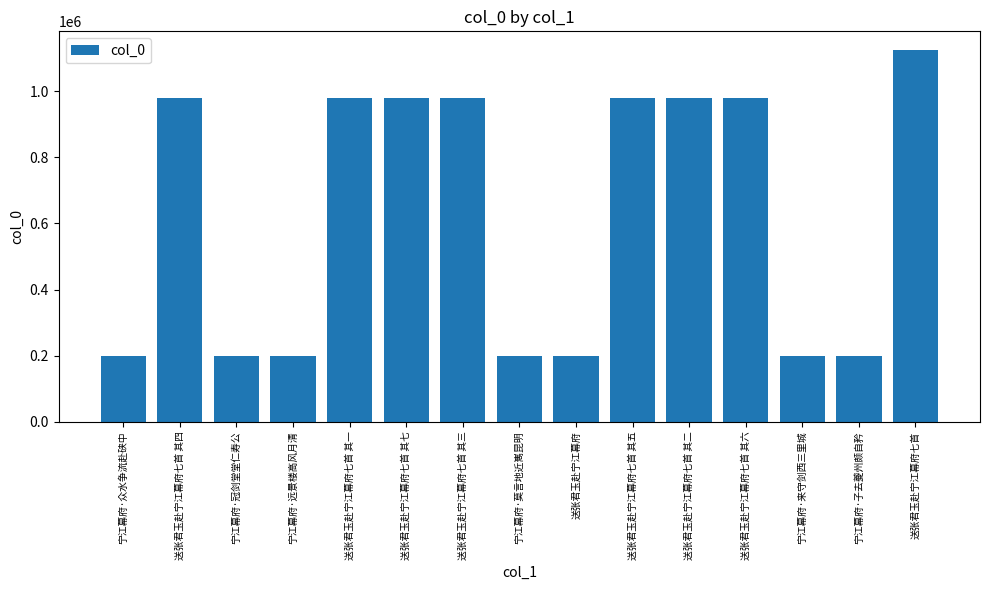

Is it true that the value at 送张君玉赴宁江幕府 is 199856?

True